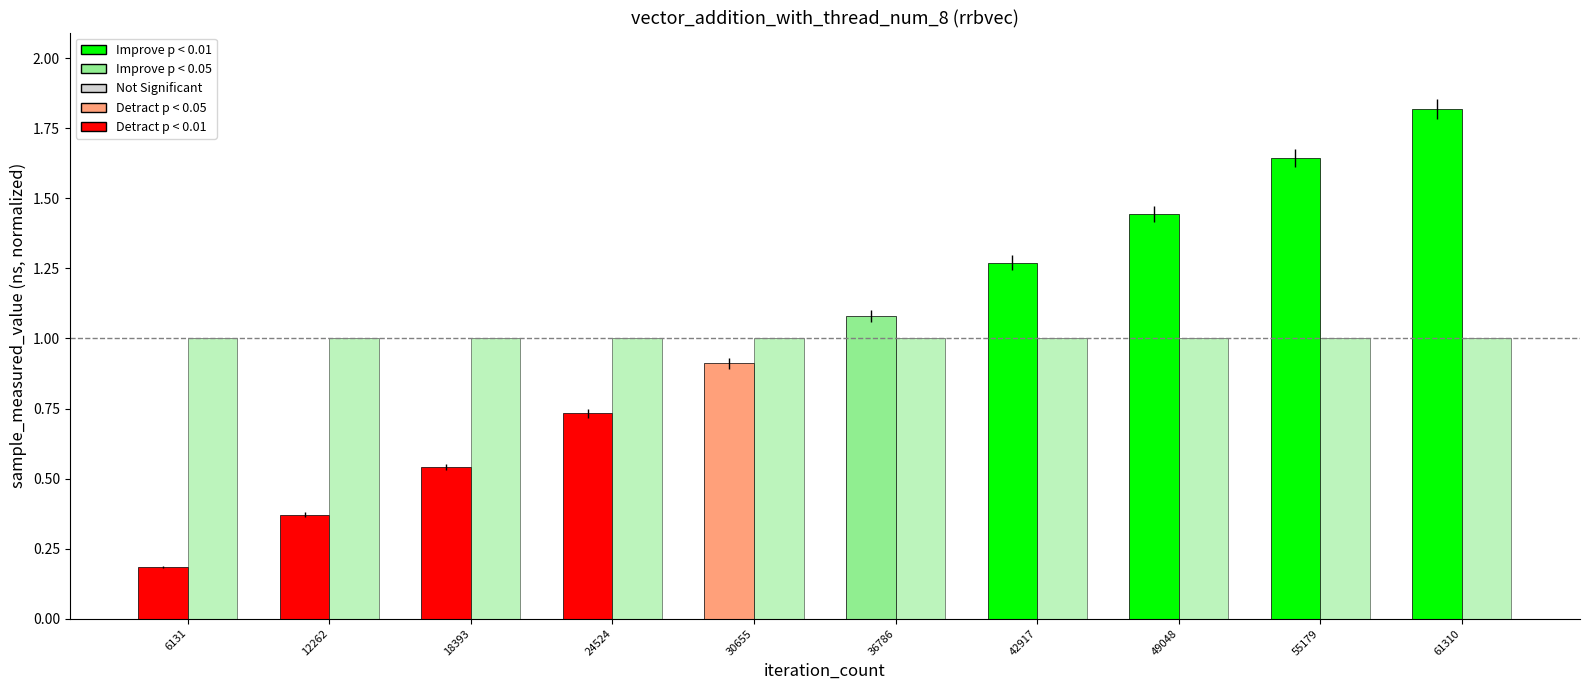

The sample_measured_value series shows 1.2 at 30655. True or false?

False